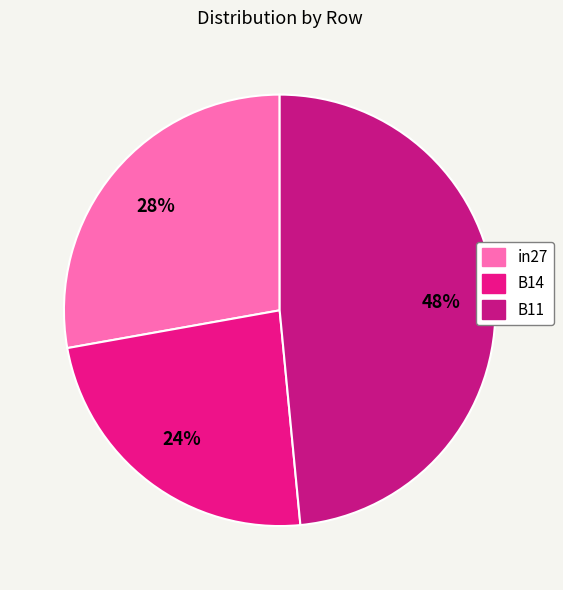

Combined, what portion of the pie is B14 and in27?

51.5%